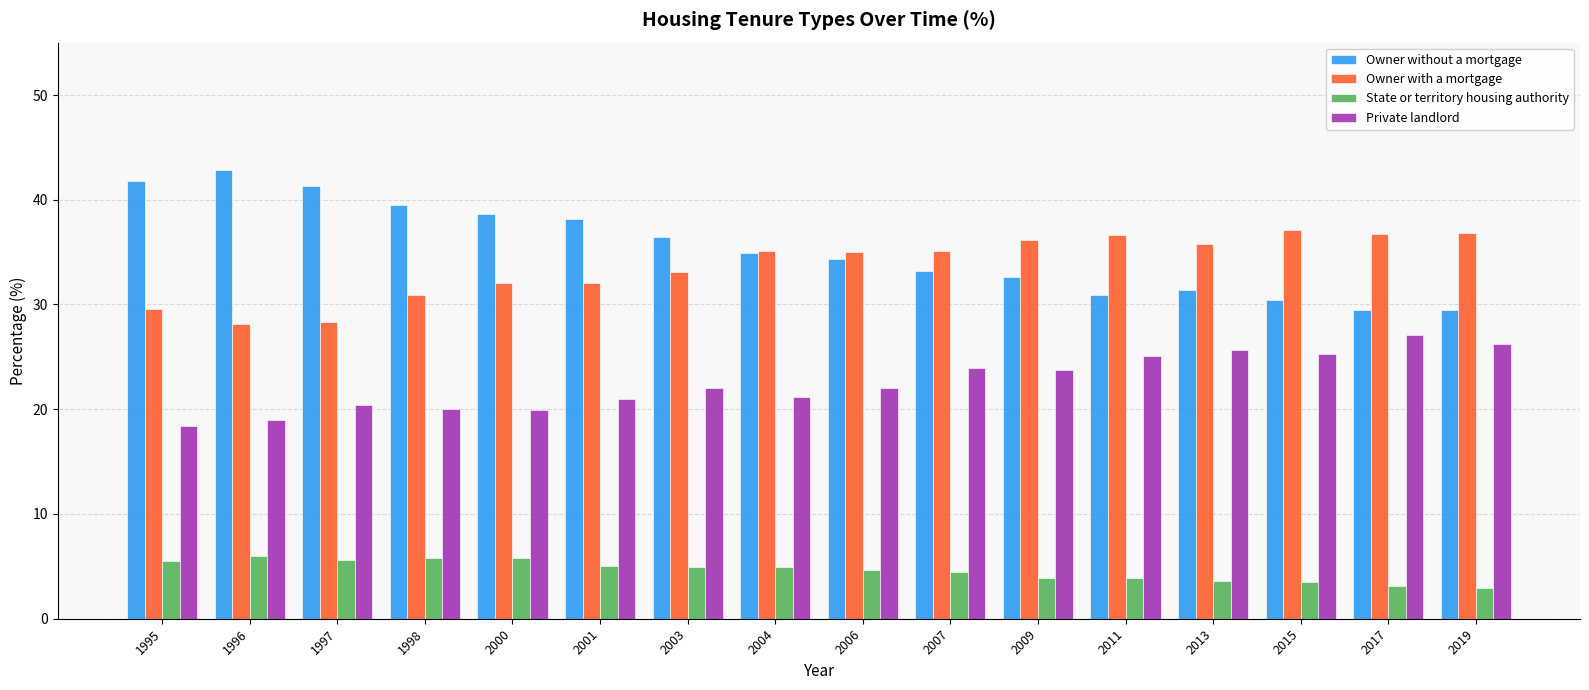

The value of Private landlord at 2001 is 12.9. True or false?

False